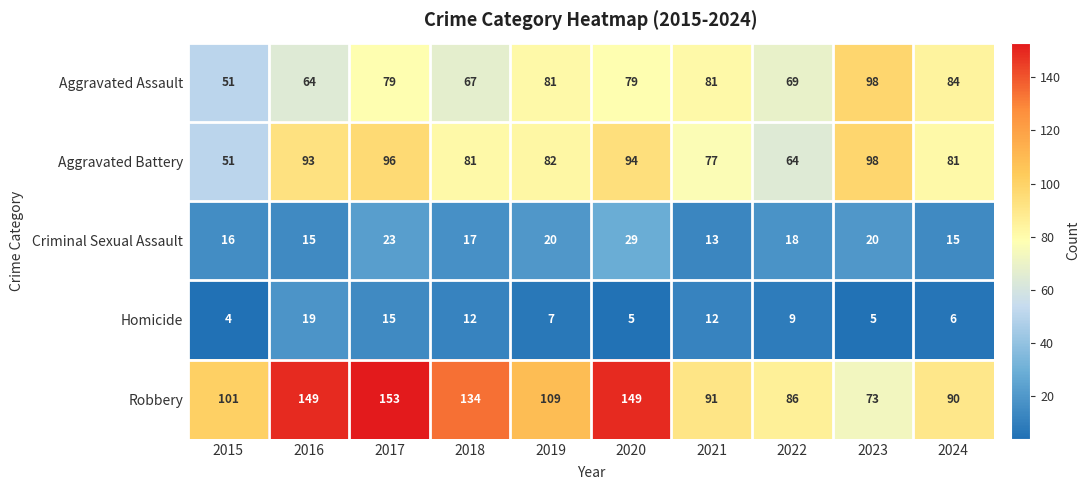

What is the difference between the maximum and minimum values in the Criminal Sexual Assault series?

16